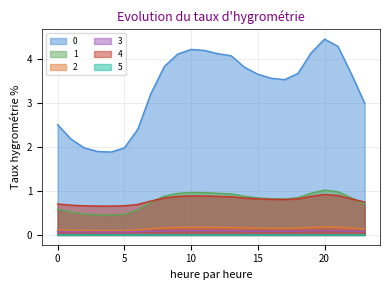

What is the total value across all series at 7?

5.0